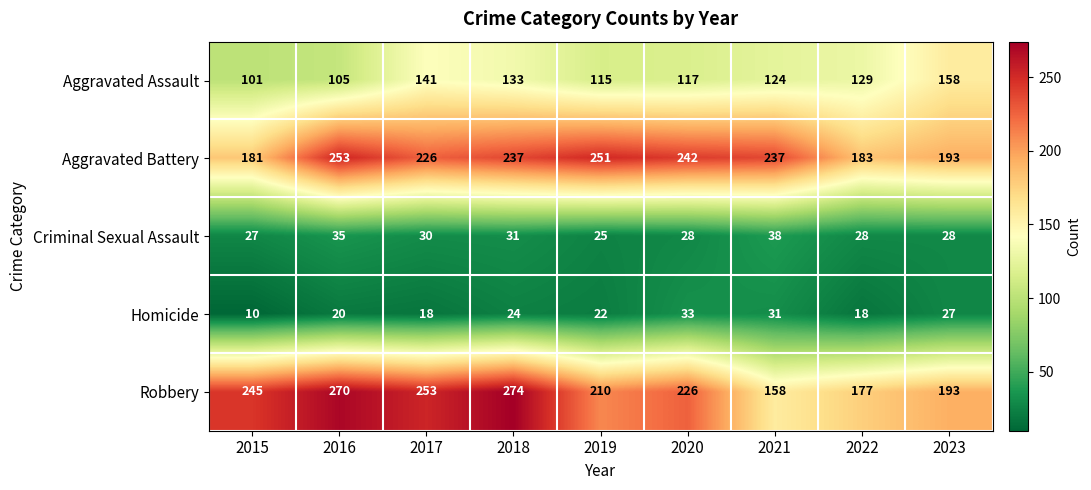

Which category has the lowest value in the Aggravated Battery series?

2015